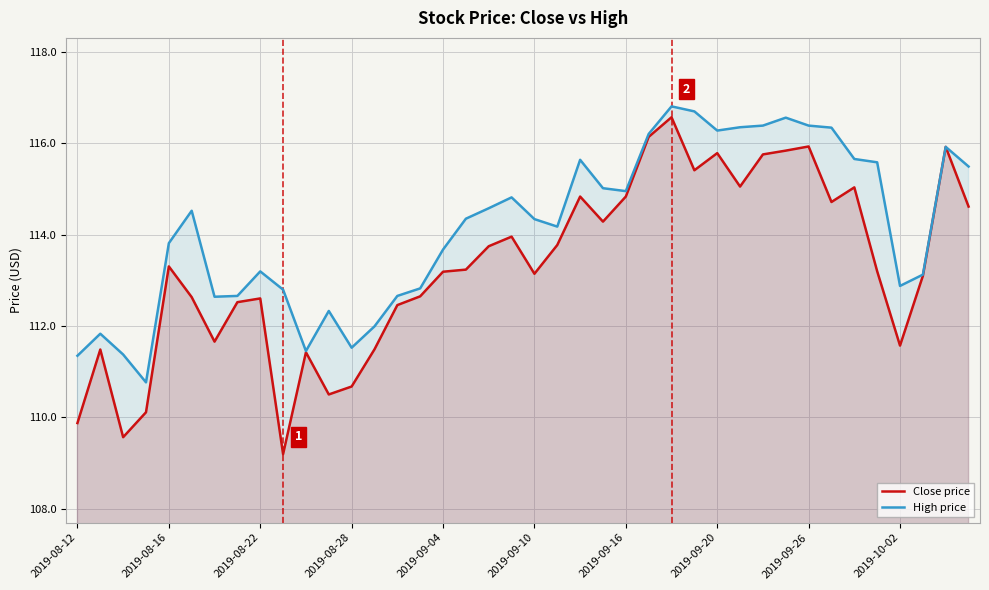

True or false: High price has a value of 112.3 at 11.

True